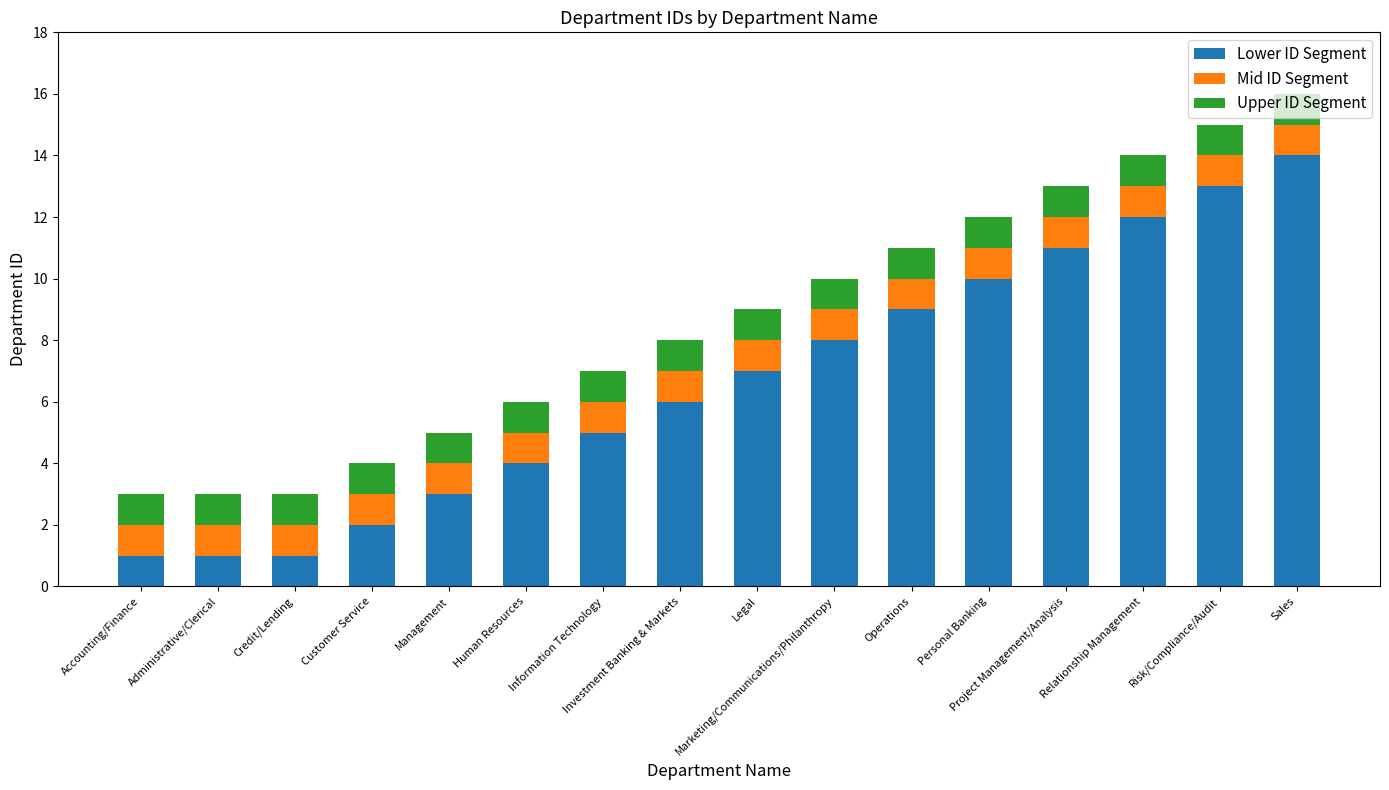

Are the bars horizontal?

No